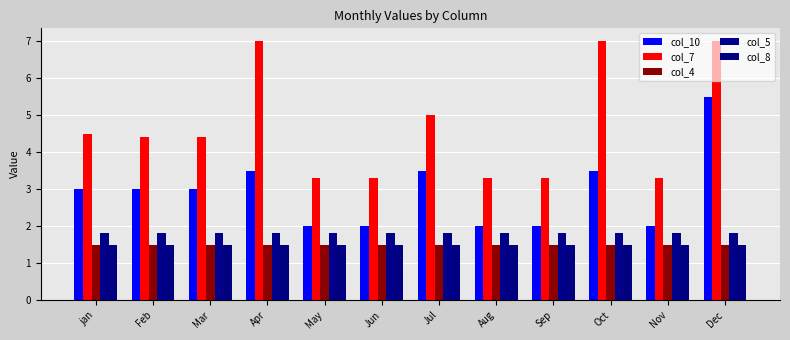

What is the label of the 9th bar from the left?

Sep